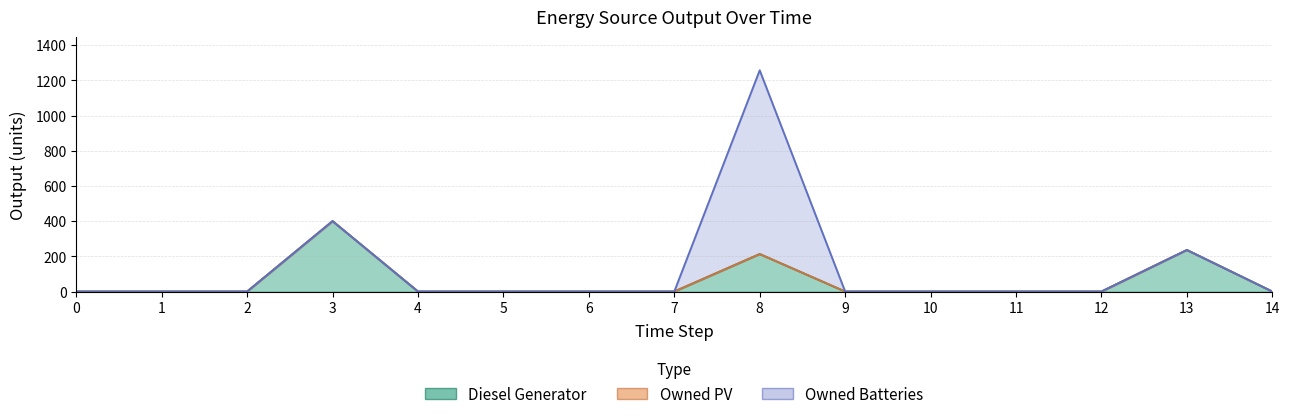

True or false: Owned Batteries has a value of -441 at 10.

False